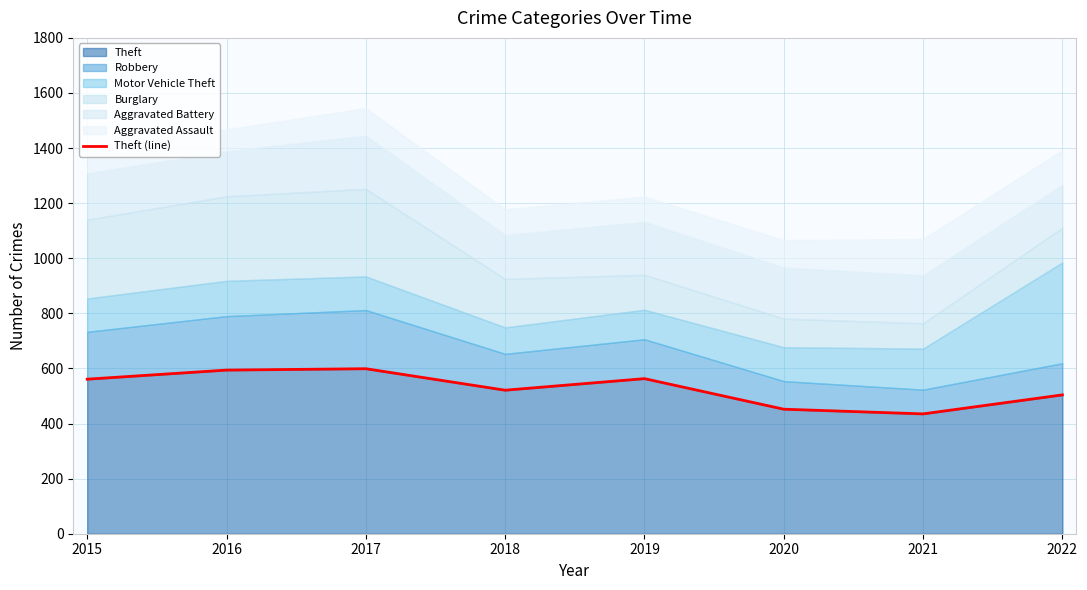

Read the value at 2022.

504